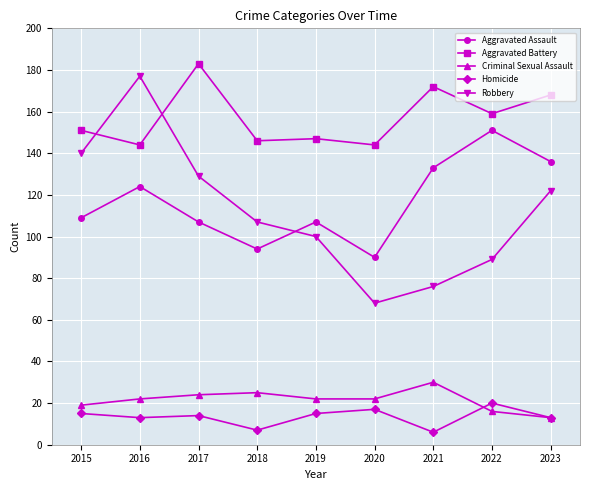

Reading left to right, transcribe all the data shown in this chart.

Aggravated Assault: 2015=109	2016=124	2017=107	2018=94	2019=107	2020=90	2021=133	2022=151	2023=136
Aggravated Battery: 2015=151	2016=144	2017=183	2018=146	2019=147	2020=144	2021=172	2022=159	2023=168
Criminal Sexual Assault: 2015=19	2016=22	2017=24	2018=25	2019=22	2020=22	2021=30	2022=16	2023=13
Homicide: 2015=15	2016=13	2017=14	2018=7	2019=15	2020=17	2021=6	2022=20	2023=13
Robbery: 2015=140	2016=177	2017=129	2018=107	2019=100	2020=68	2021=76	2022=89	2023=122